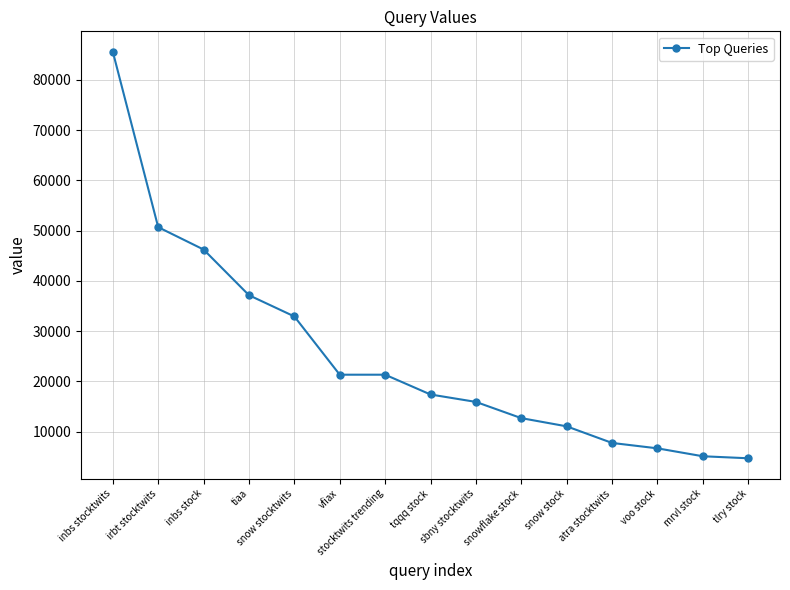

What is the greatest value displayed?

85600.0